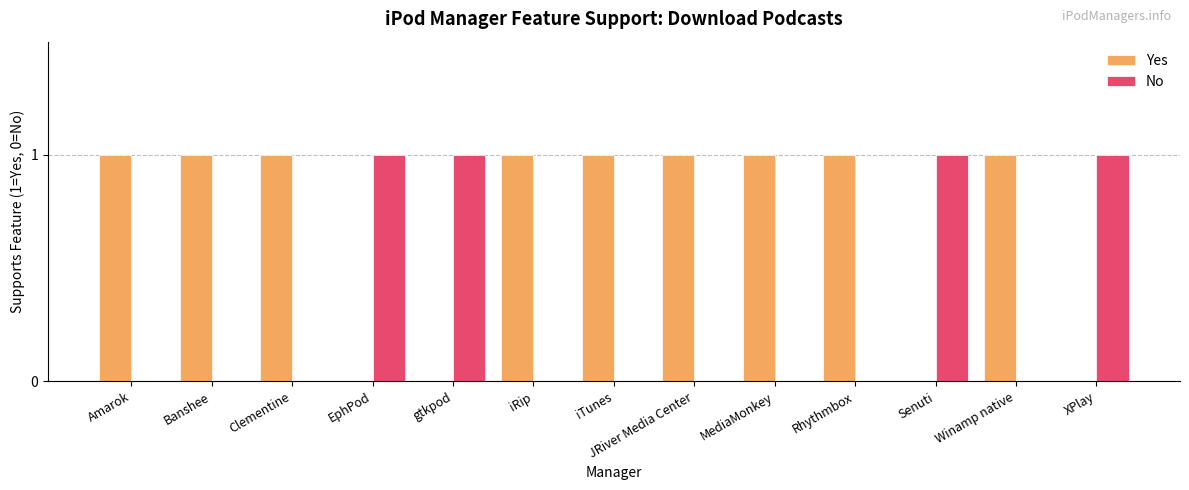

How many groups of bars are there?

13